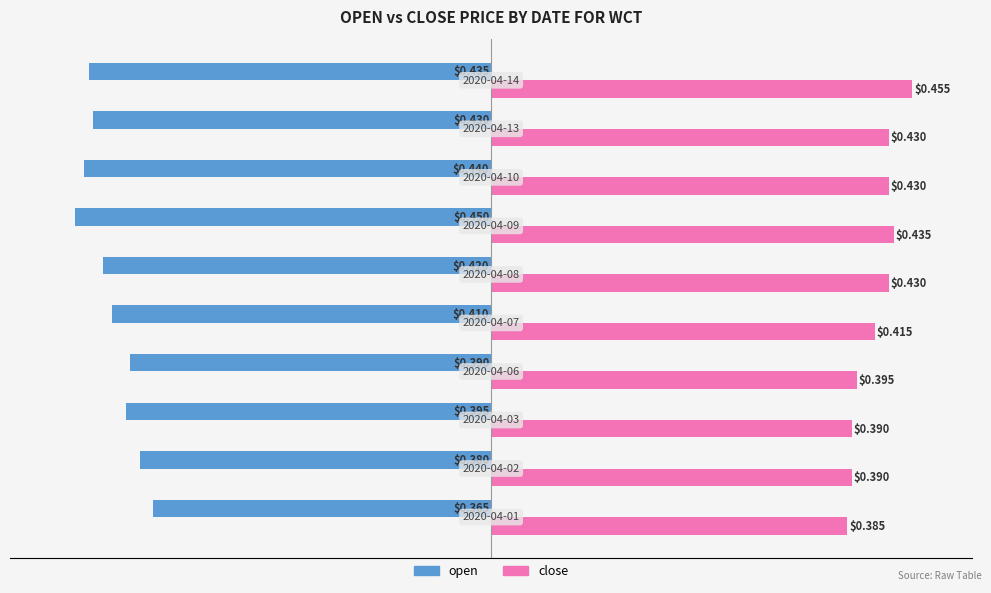

Rank the series by their average value, from highest to lowest.

close, open